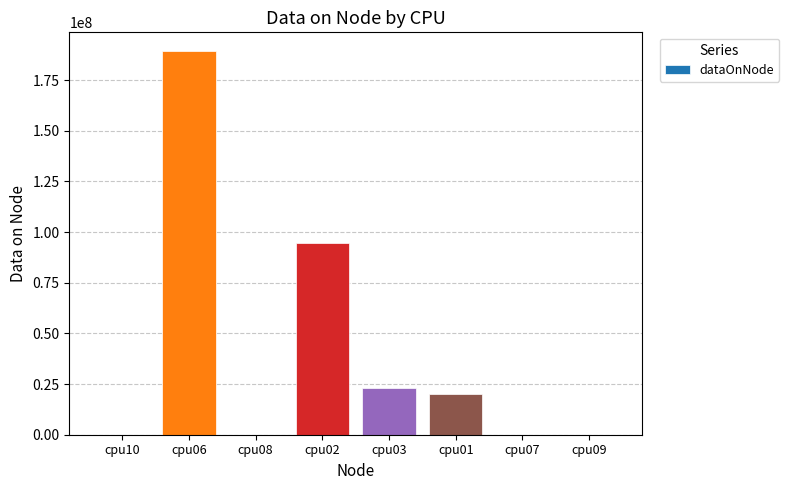

Which has a higher value, cpu02 or cpu01?

cpu02